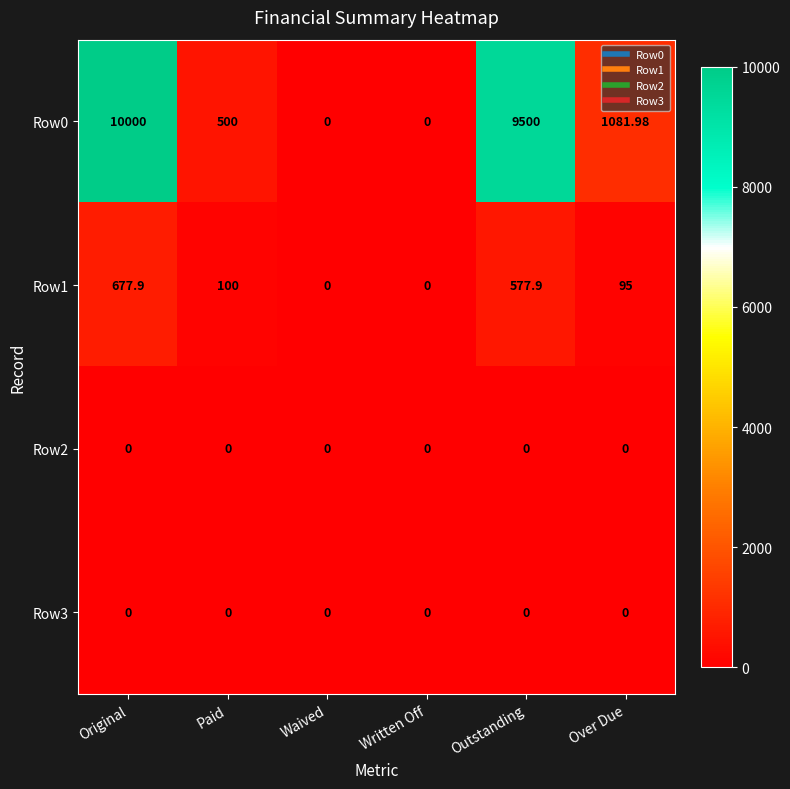

Where is Row0 nearest to the value 5000?

Over Due